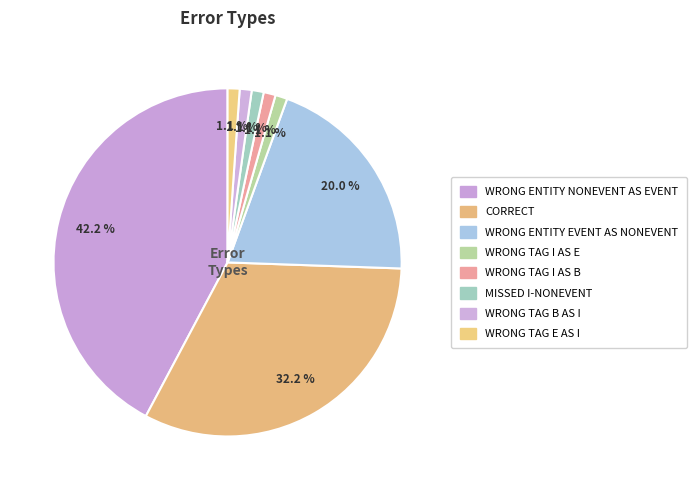

Count the number of slices in the pie.

8